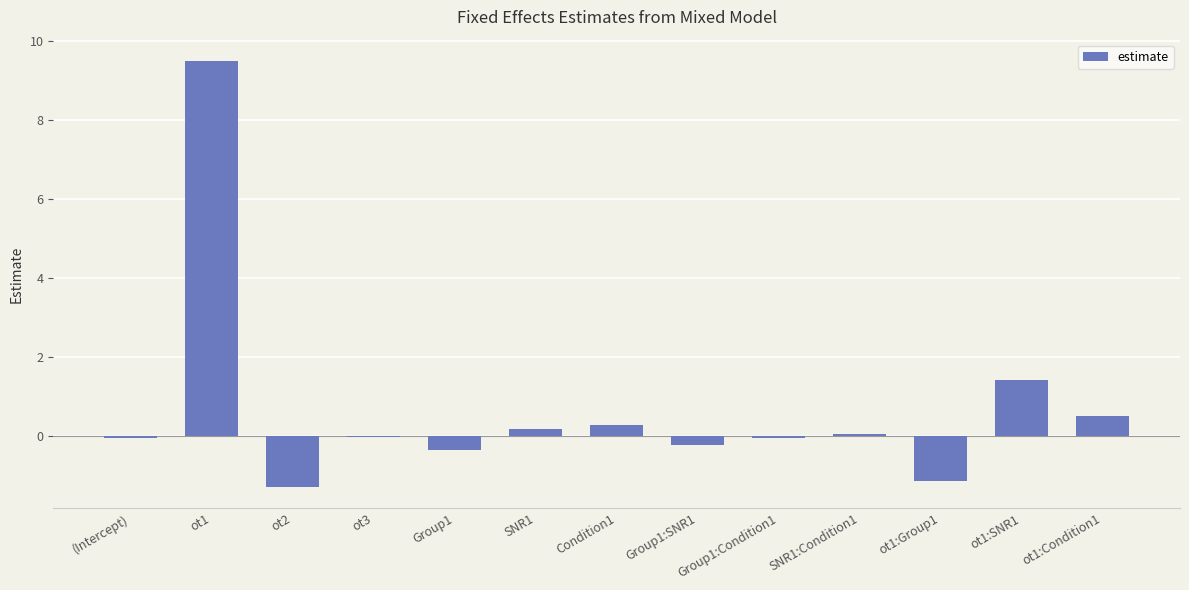

How many categories are shown in the chart?

13